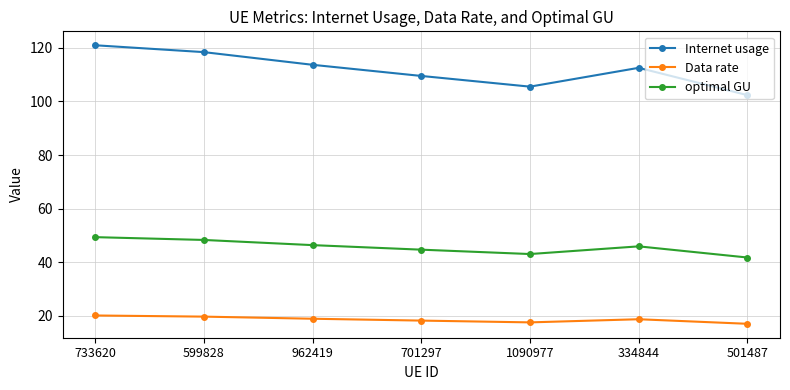

What is the label of the 4th point from the left?

701297